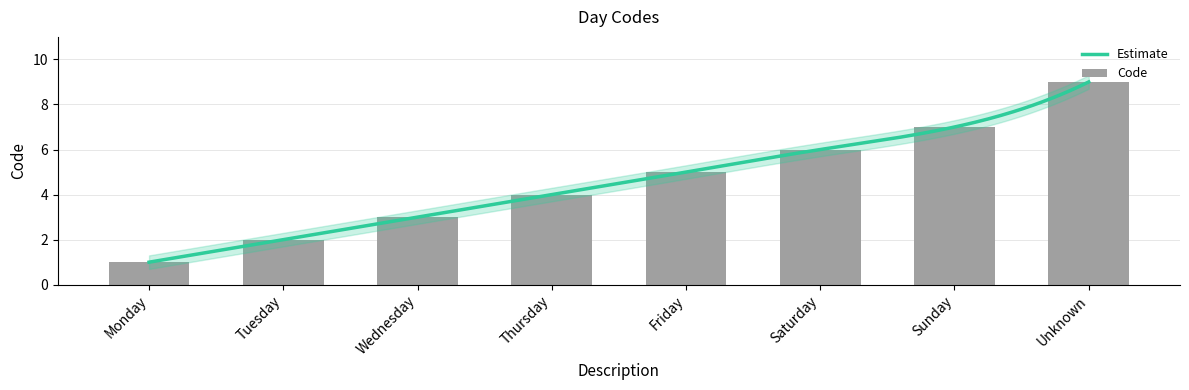

Count the values in the range 3 to 7.

5